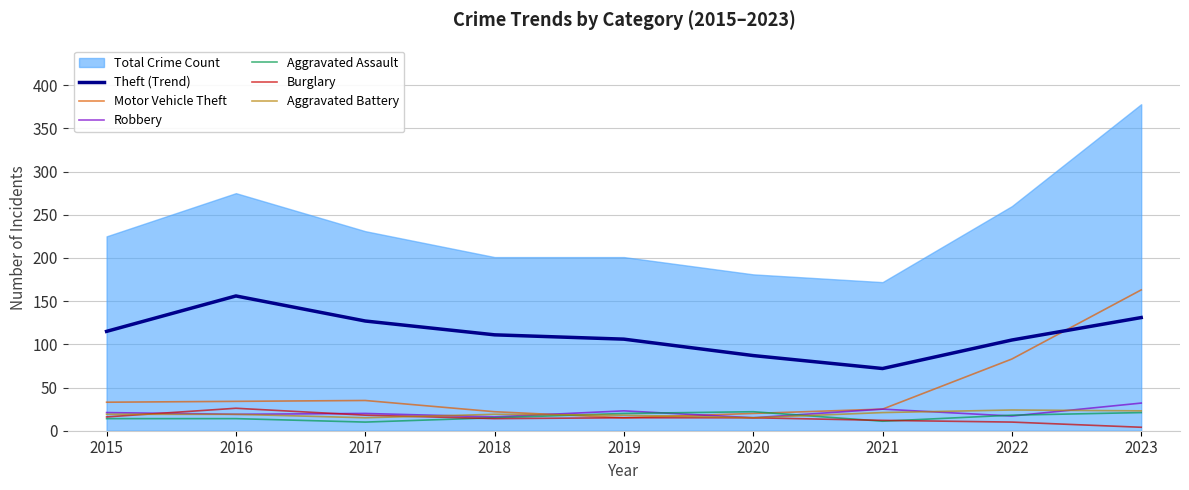

Which has a higher value, 2019 or 2018?

2018